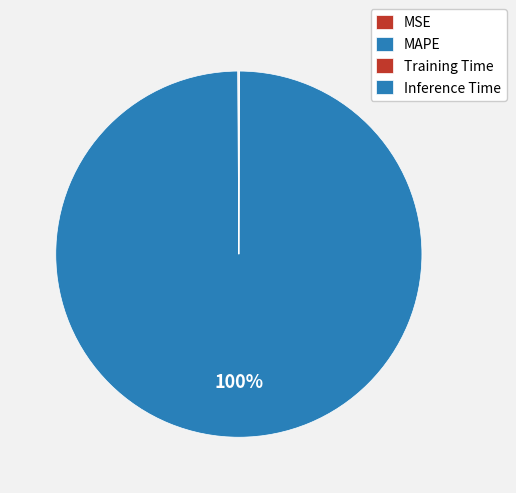

How many segments does this pie chart have?

4